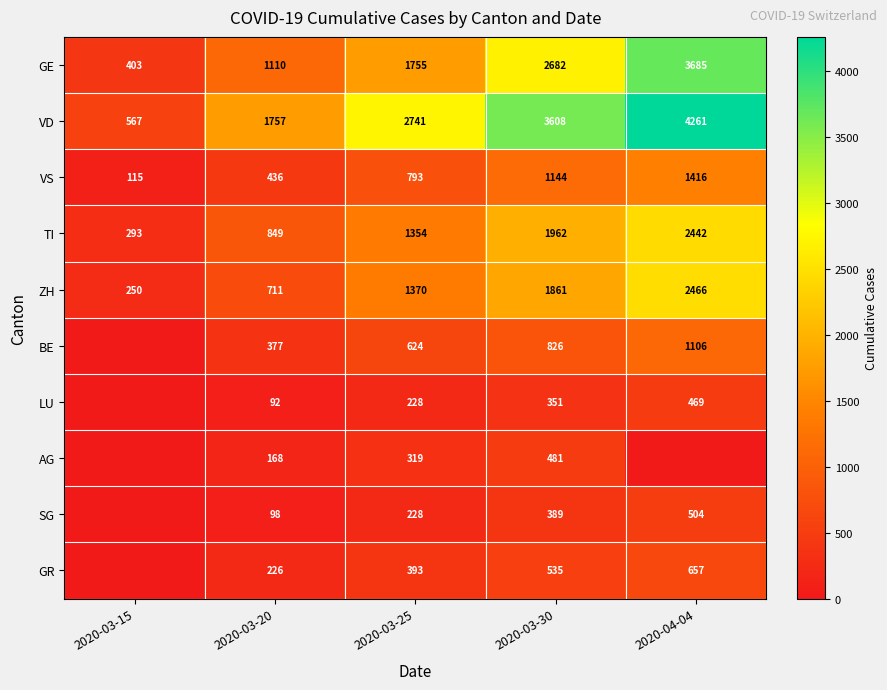

True or false: VD has a value of 4261 at 2020-04-04.

True